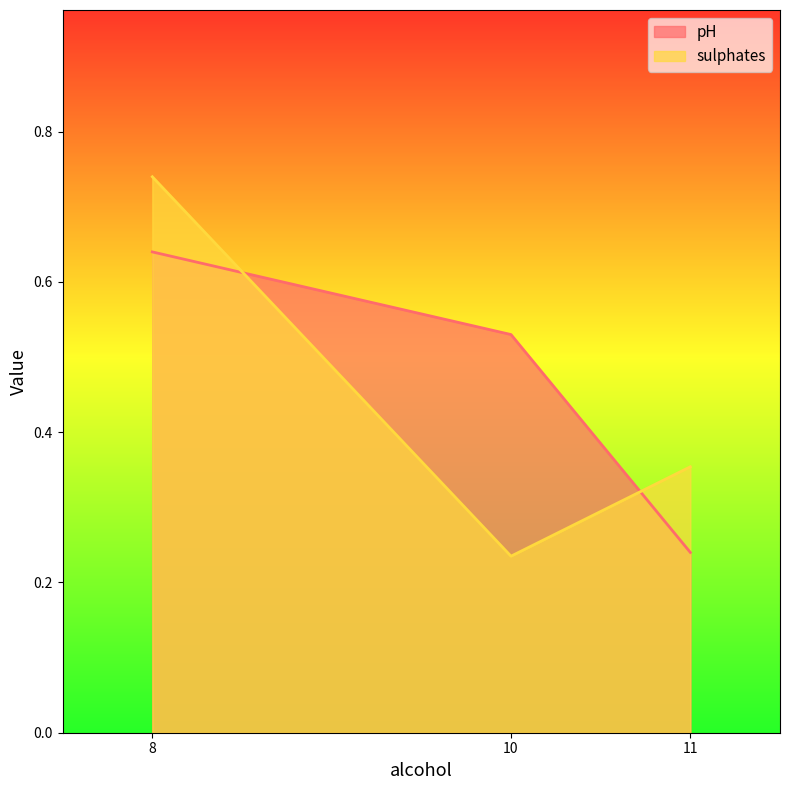

What are all the series names shown in the legend?

pH, sulphates